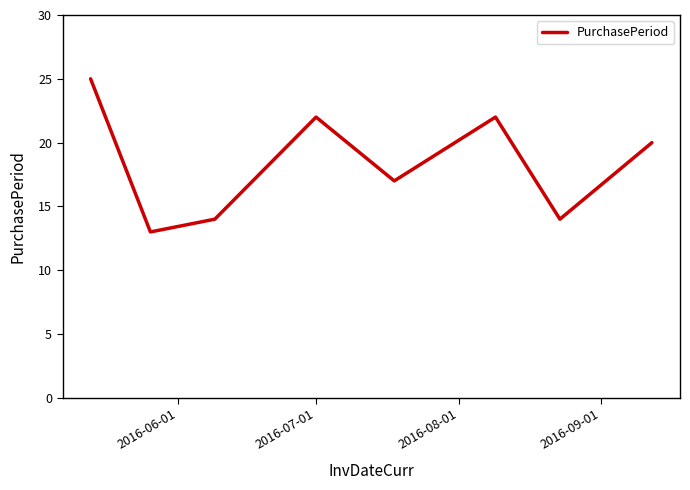

Is this an area chart (filled region under the line)?

No